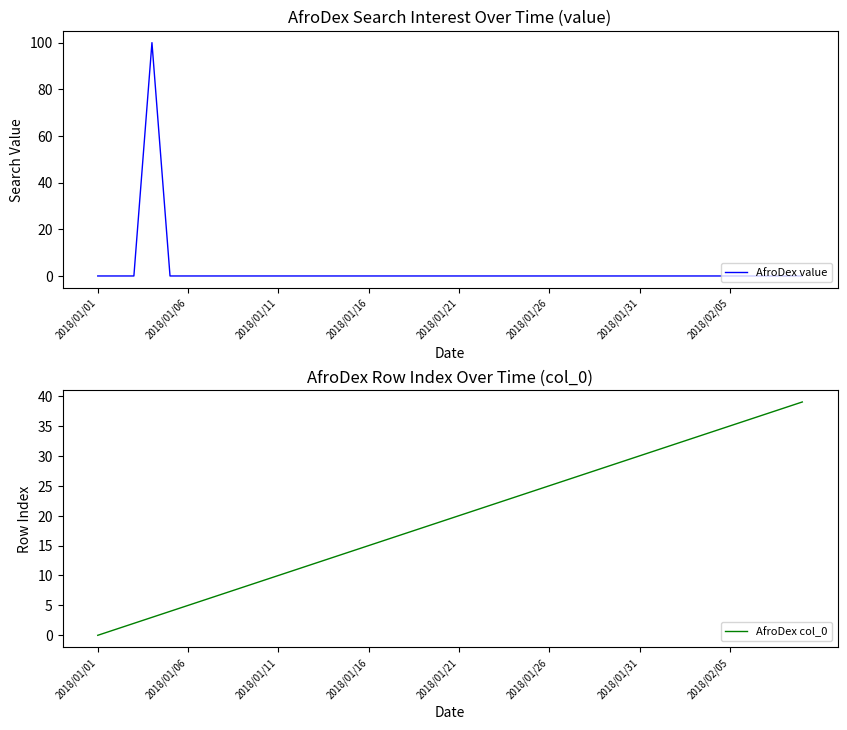

The value of AfroDex value at 2018/01/21 is 0. True or false?

True